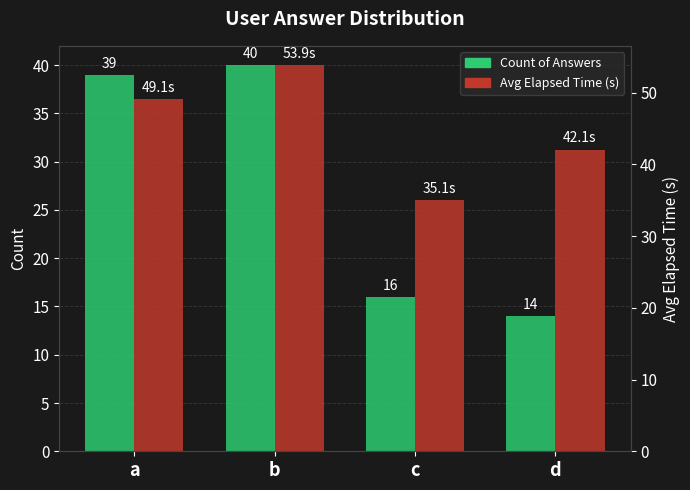

What is the minimum value for Avg Elapsed Time (s)?

35.1